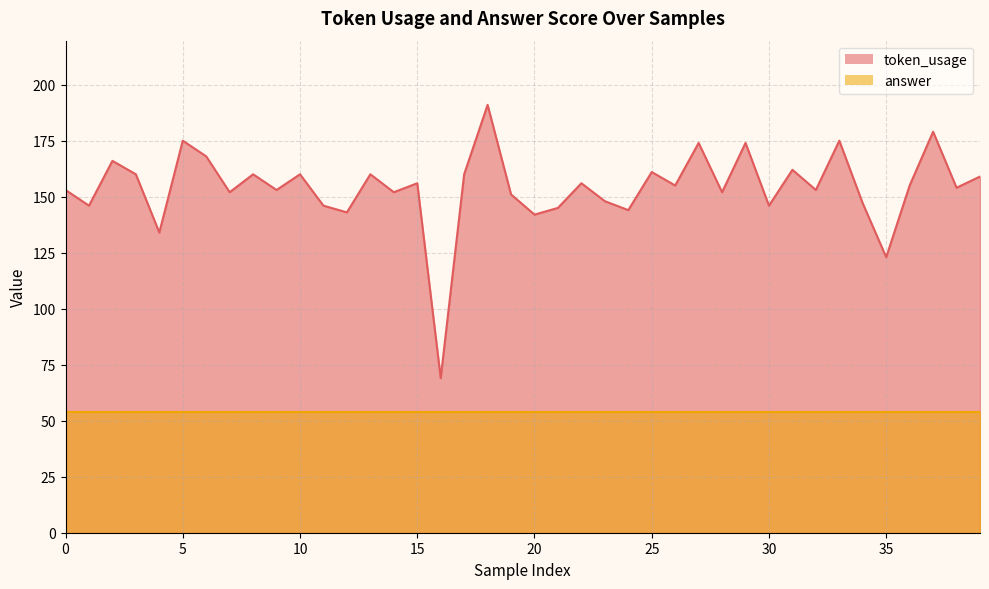

What is the difference between the values at 38 and 24?

10